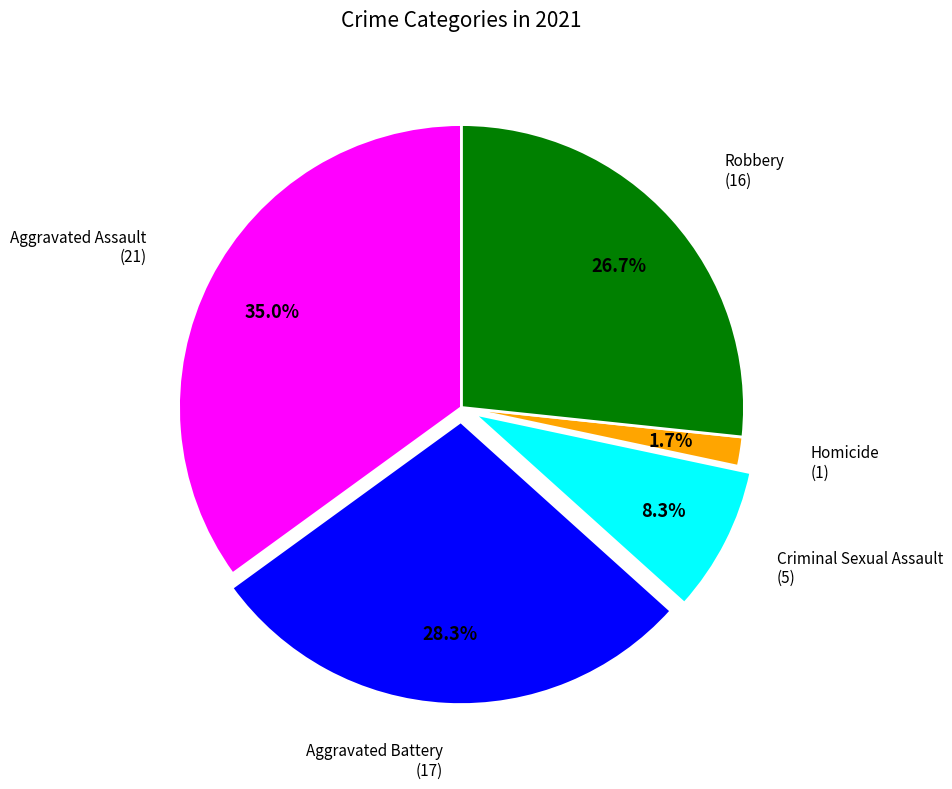

Does any single category account for the majority?

No